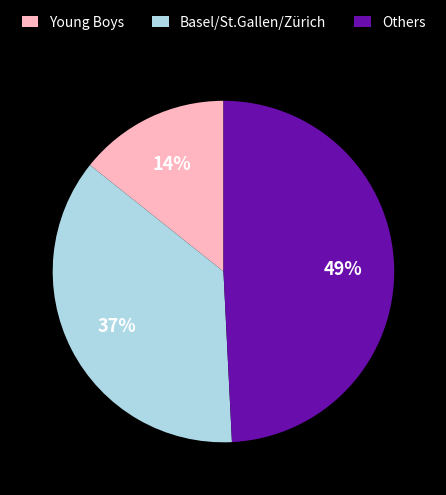

What percentage is the Young Boys slice, to the nearest percent?

14%